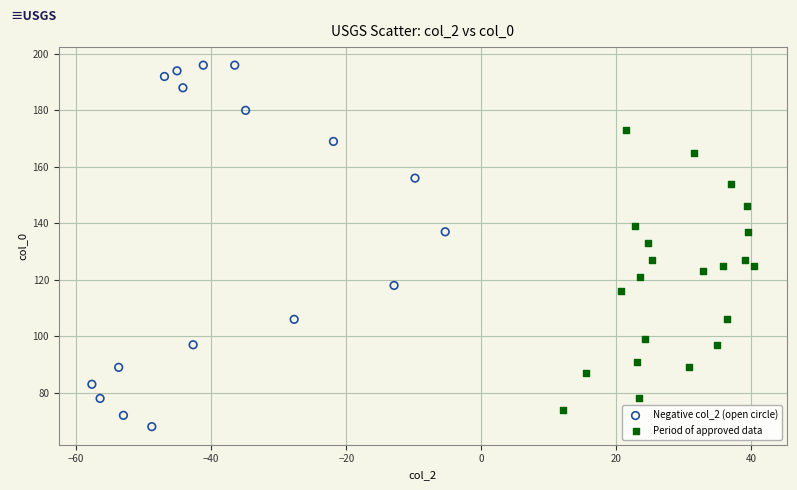

What are all the series names shown in the legend?

Negative col_2 (open circle), Period of approved data